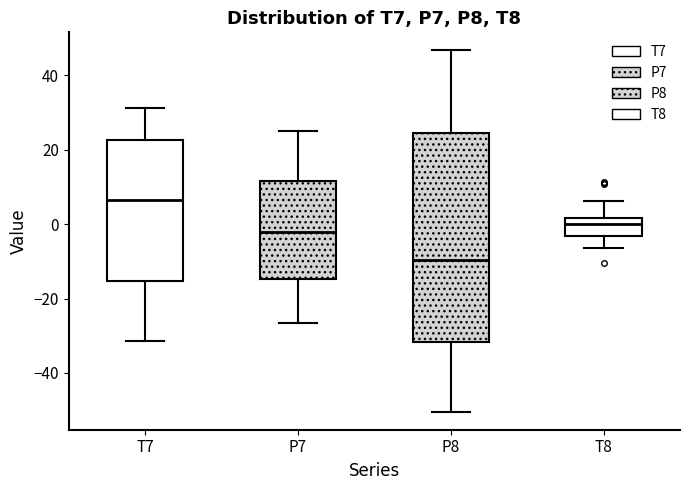

Reading left to right, read every box against the y-axis: the position of its median line, the range the box covers, and the ends of its whiskers. The values are not printed on the chart, so give them approximately, as read against the axis.

T7: median 6, box -16 to 22, whiskers -32 to 32
P7: median -2, box -14 to 12, whiskers -26 to 24
P8: median -10, box -32 to 24, whiskers -50 to 46
T8: median 0, box -4 to 2, whiskers -6 to 6